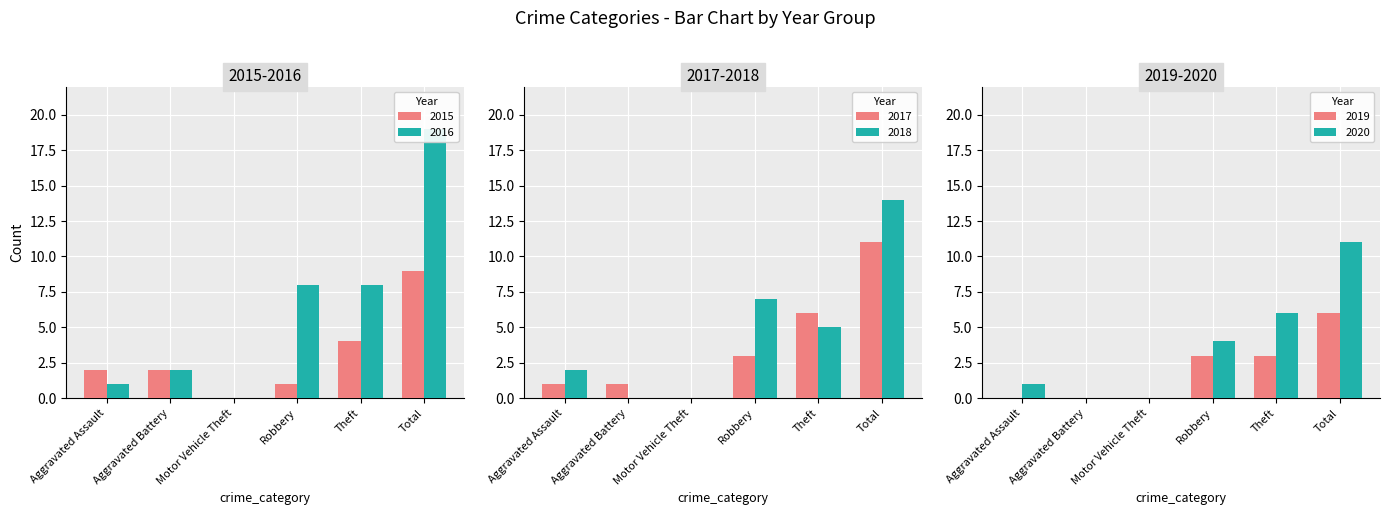

What is the greatest value displayed?

19